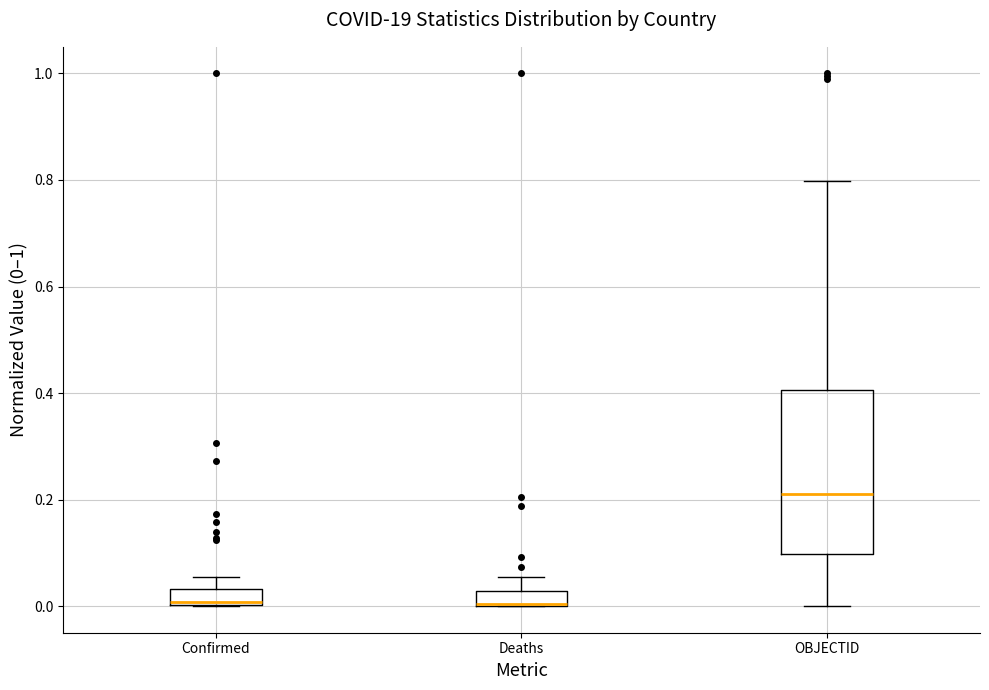

Where does the median line of the box for OBJECTID sit on the y-axis? The values are not printed on the chart, so give them approximately, as read against the axis.

0.22